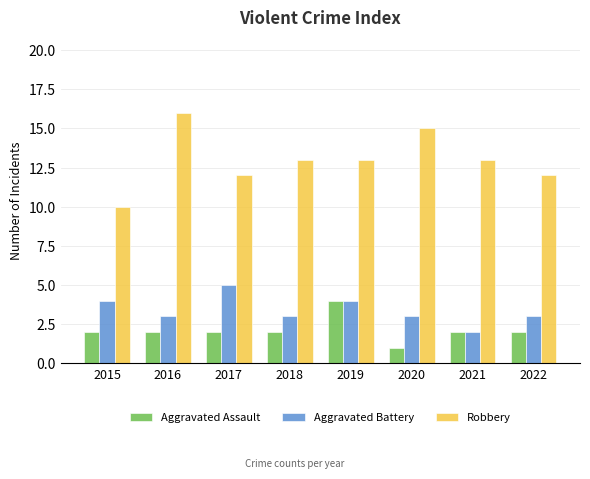

Rank the series at 2018 from lowest to highest value.

Aggravated Assault, Aggravated Battery, Robbery